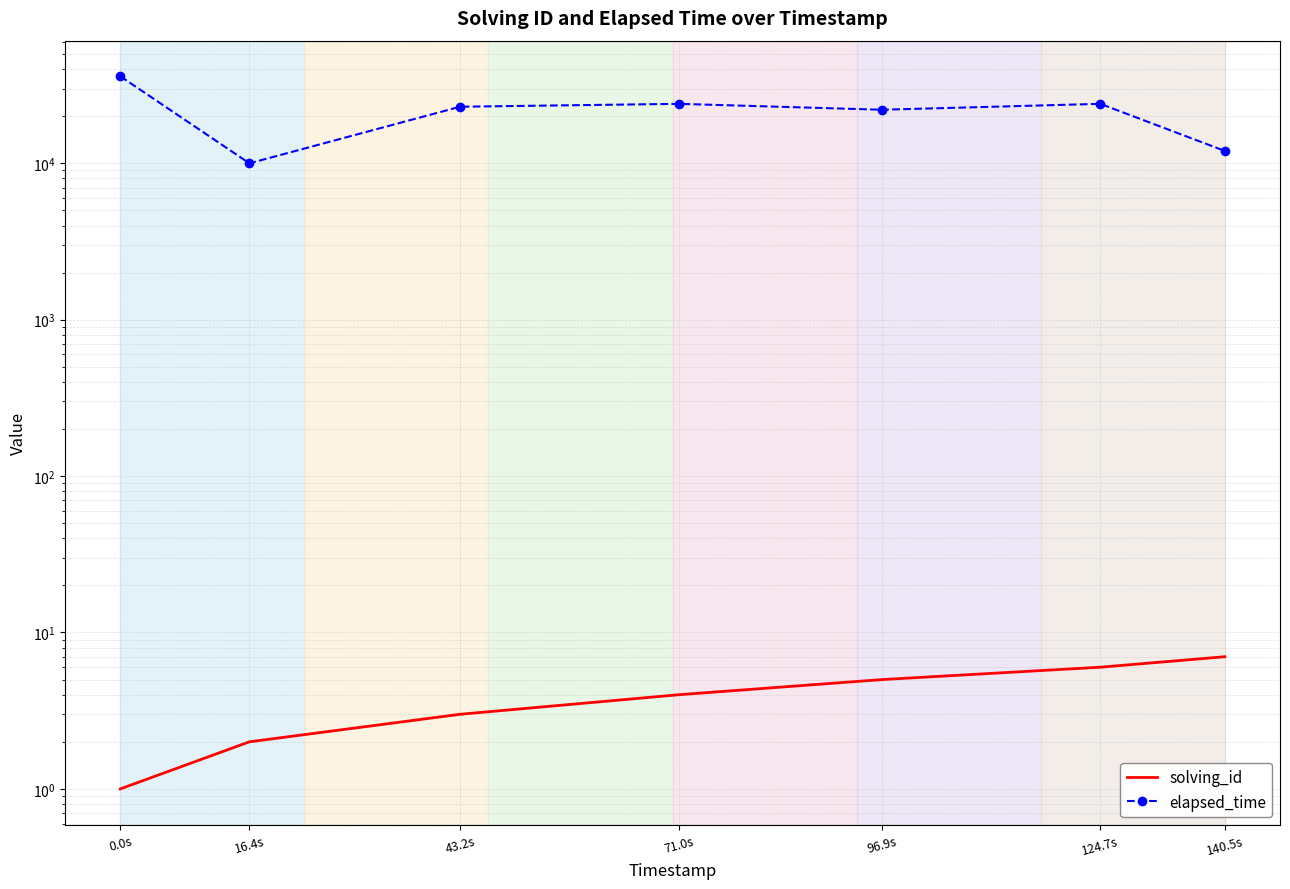

At which category is the sum across all series the highest?

0.0s